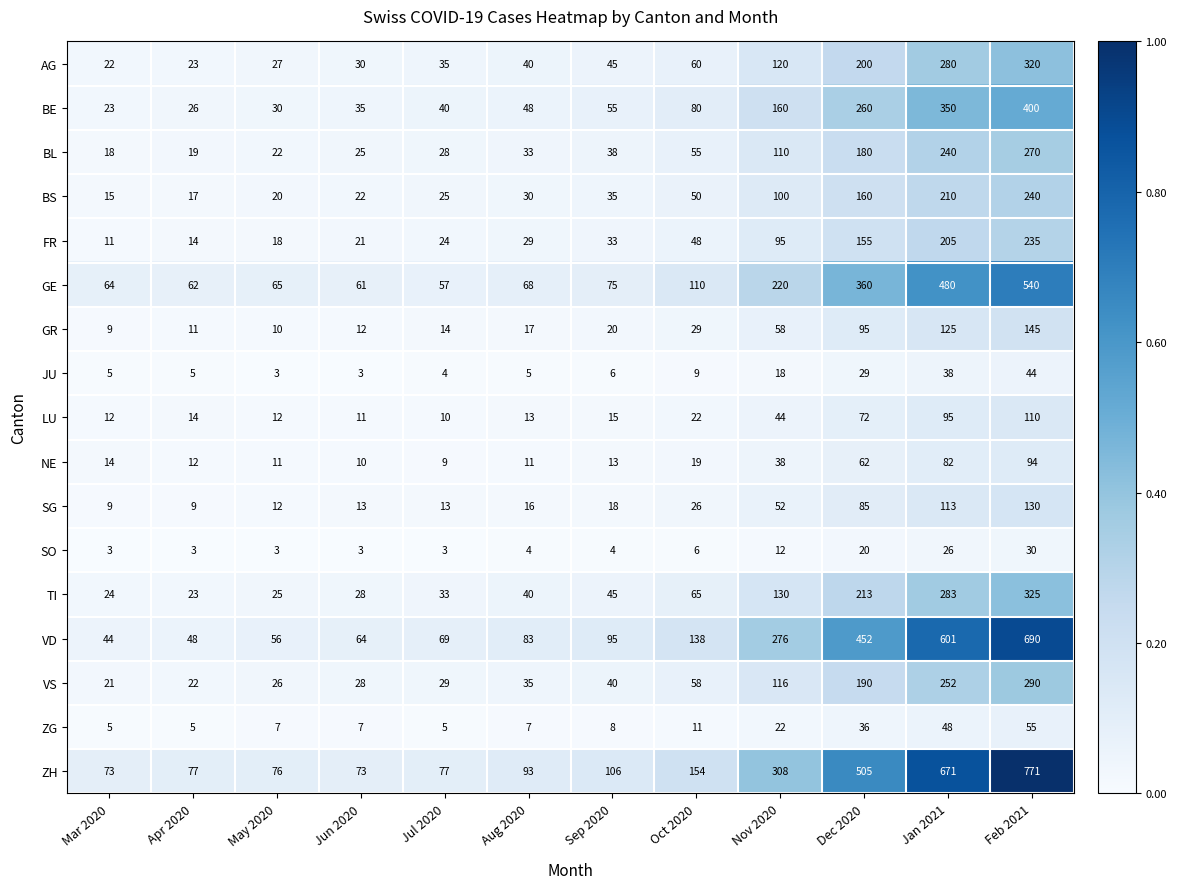

Which series has the largest total across all categories?

ZH